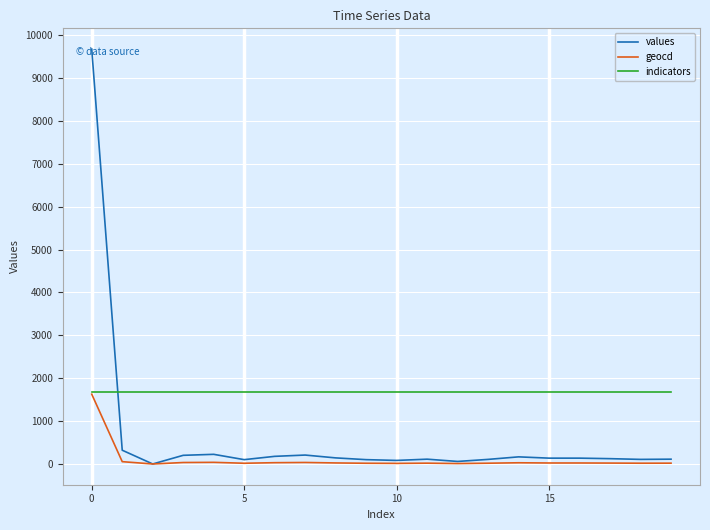

Which series has the largest total across all categories?

indicators